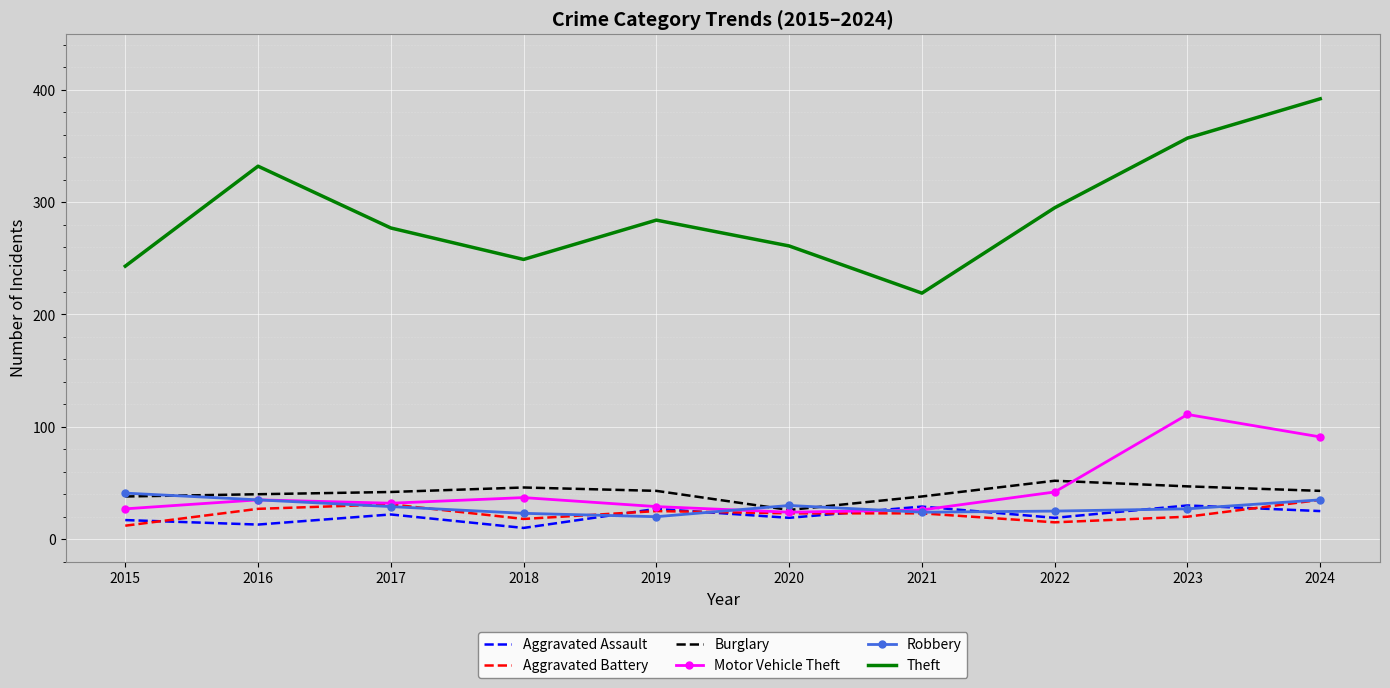

The value of Motor Vehicle Theft at 2020 is 40. True or false?

False